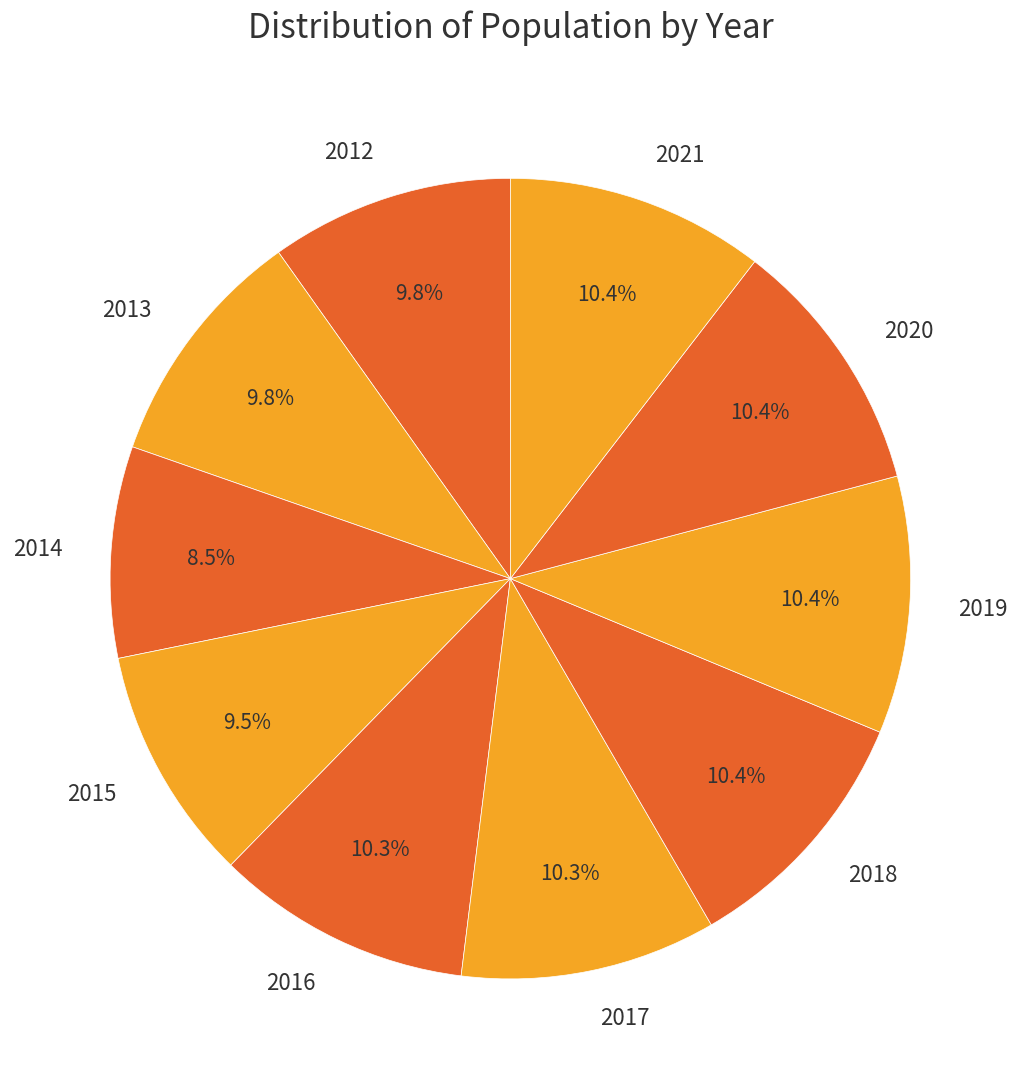

Count the number of slices in the pie.

10